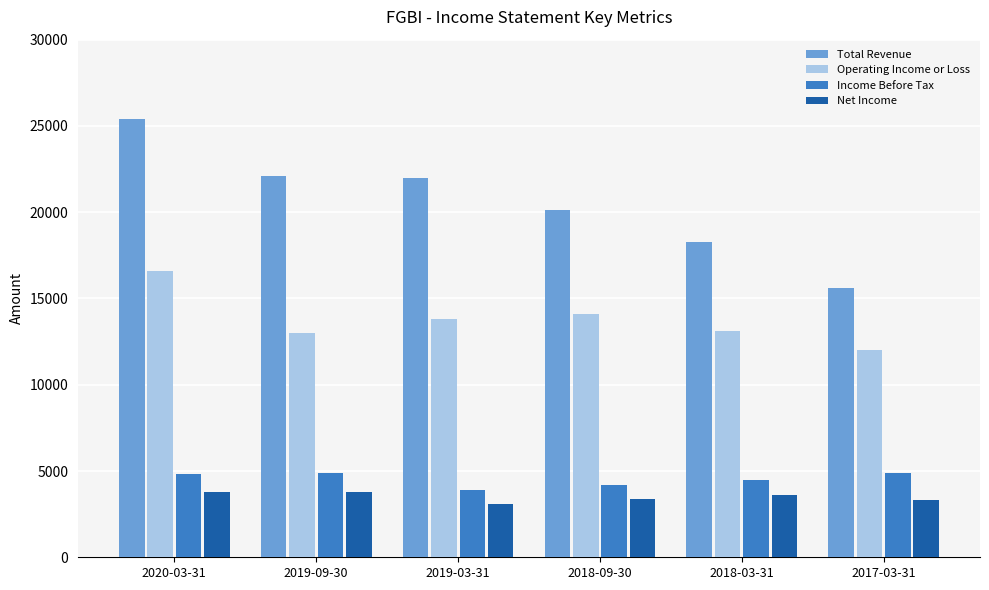

At which label does Total Revenue first exceed 22000?

2020-03-31